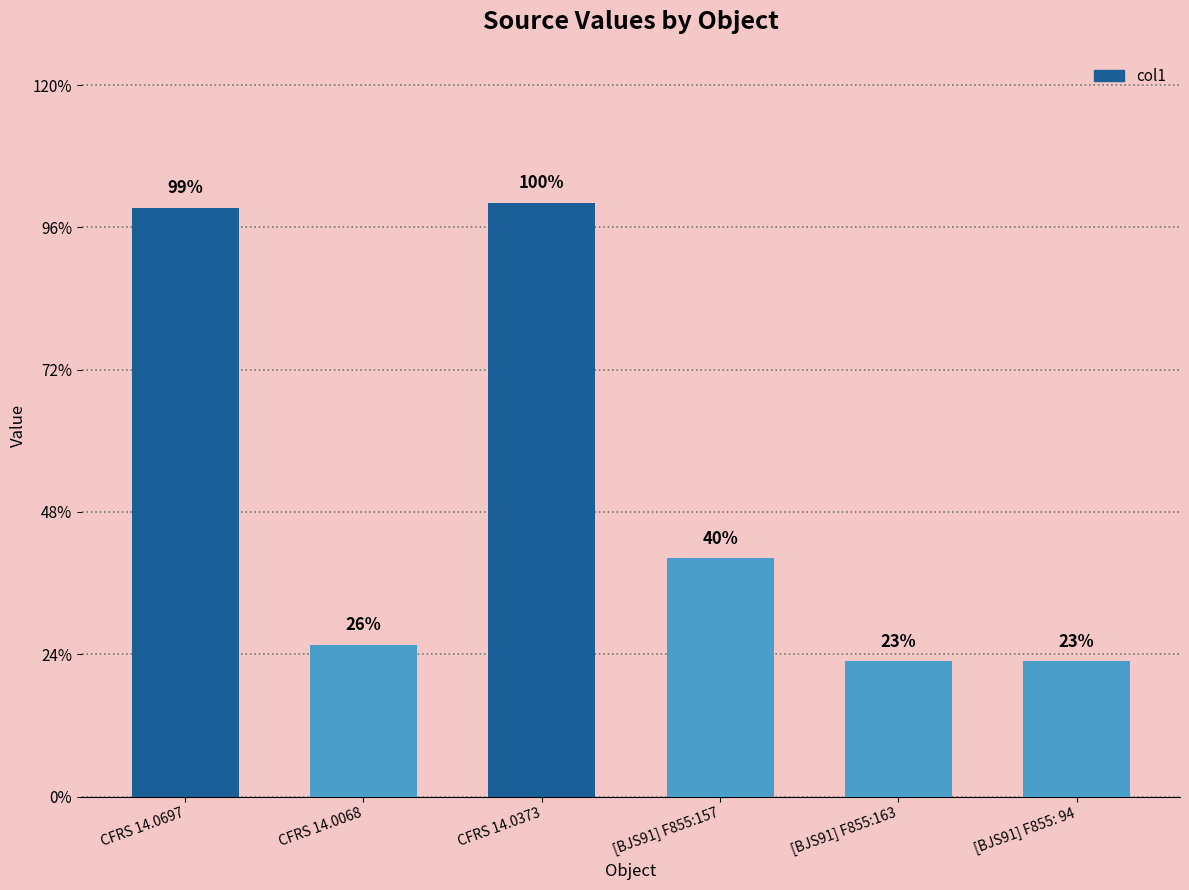

What position from the left is [BJS91] F855:157?

4